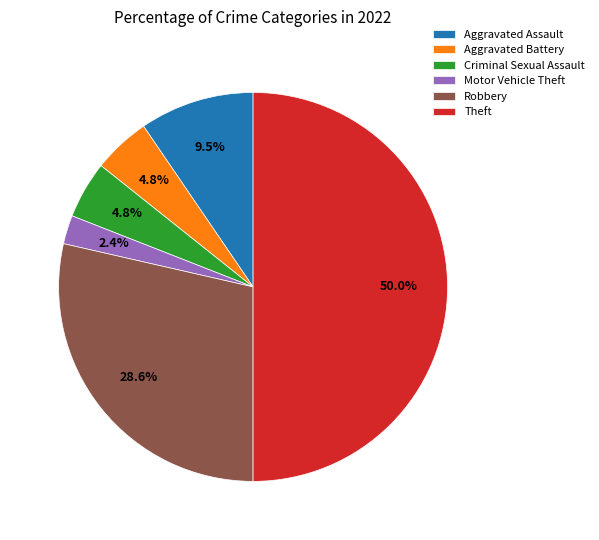

How many slices are in this pie chart?

6